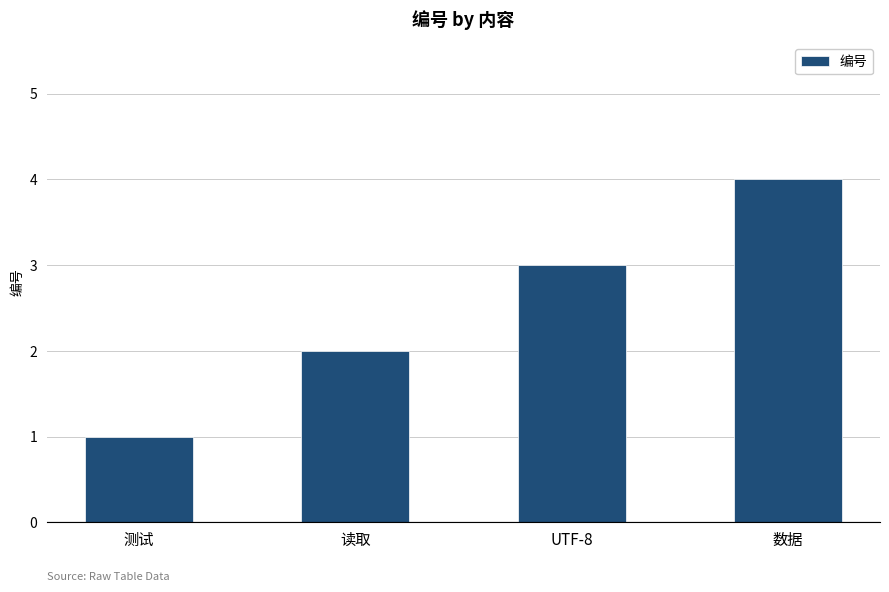

At which category does the chart reach its peak across all series?

数据